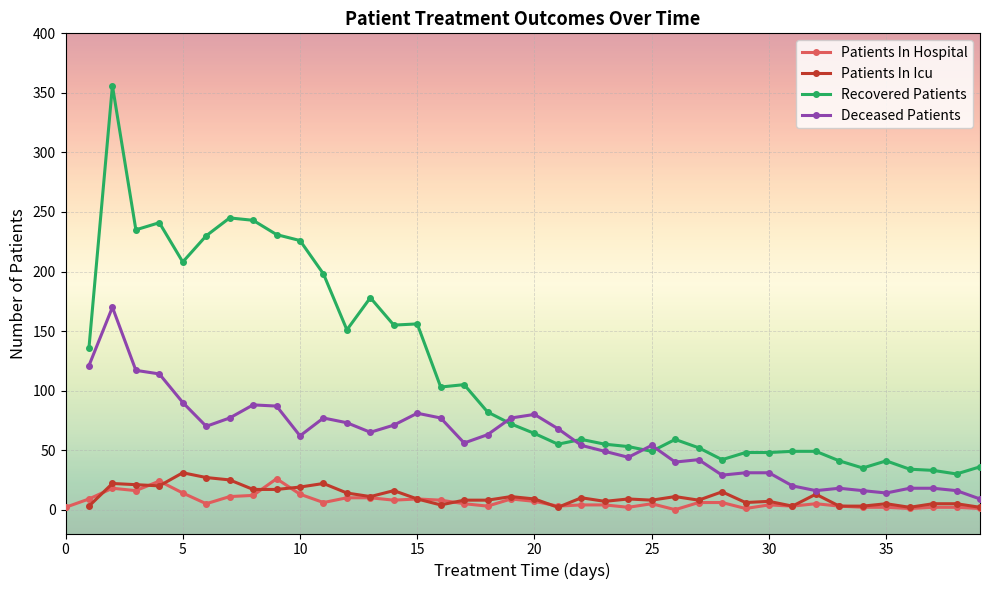

What is the average value of the Patients In Hospital series?

7